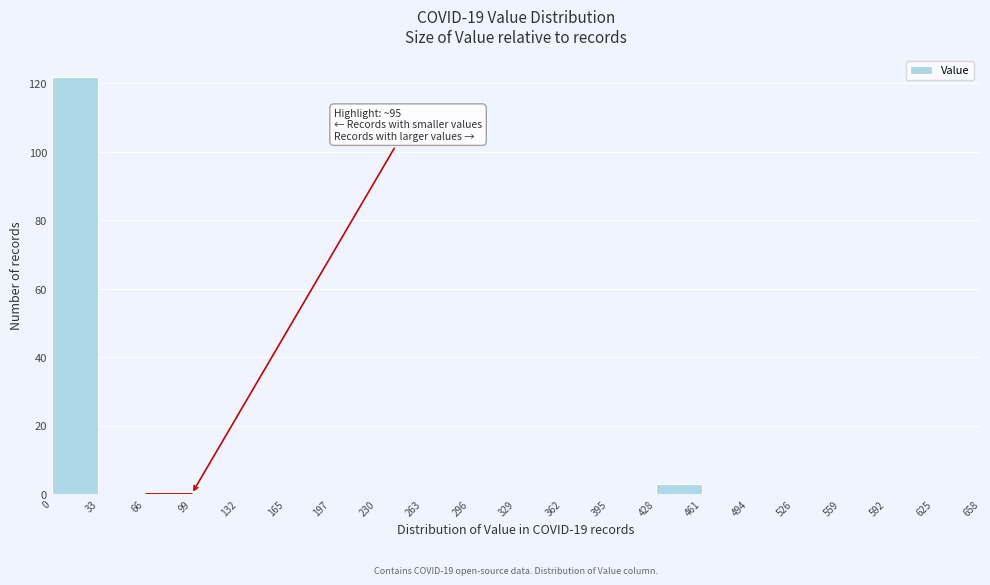

Which range on the x-axis has the tallest bar?

0 to 33